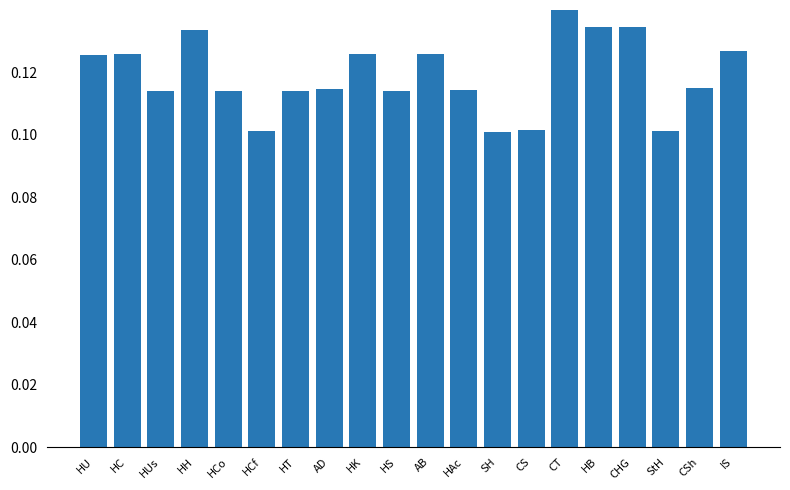

Rank the categories by value from lowest to highest.

SH, HCf, StH, CS, HUs, HT, HCo, HS, HAc, AD, CSh, HU, HC, HK, AB, IS, HH, HB, CHG, CT